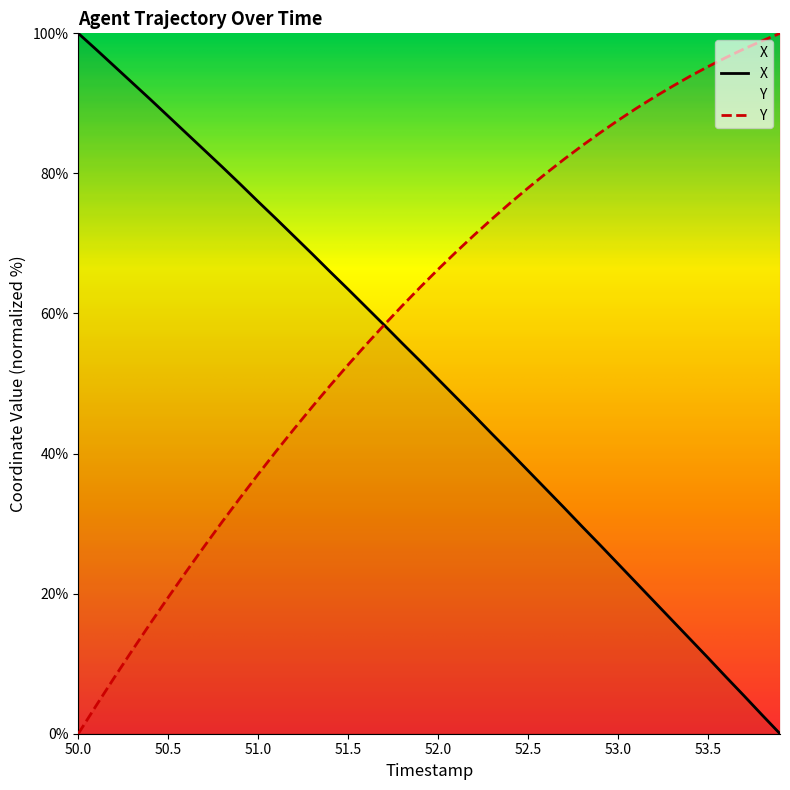

How many times do Y and X cross each other?

1